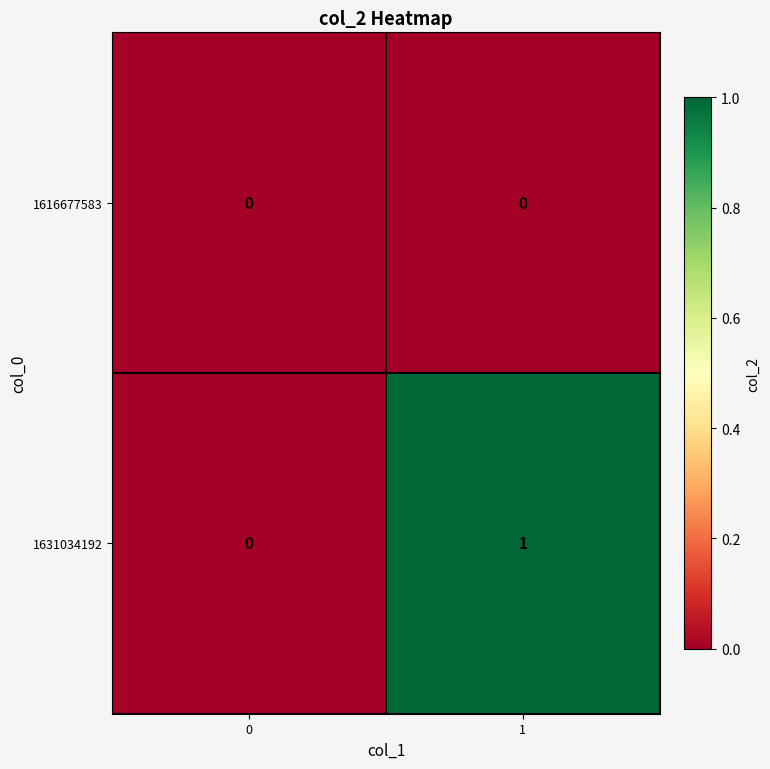

Rank the series by their maximum value, from highest to lowest.

1631034192, 1616677583